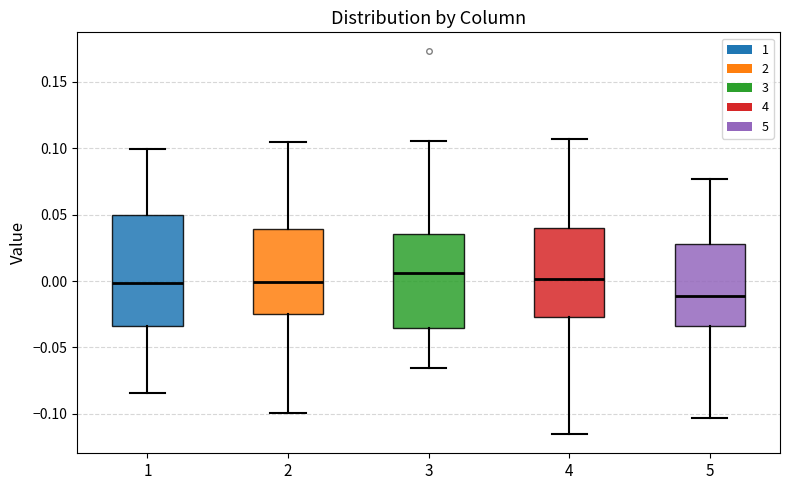

Comparing the boxes themselves (not the whiskers), which one is the tallest?

1